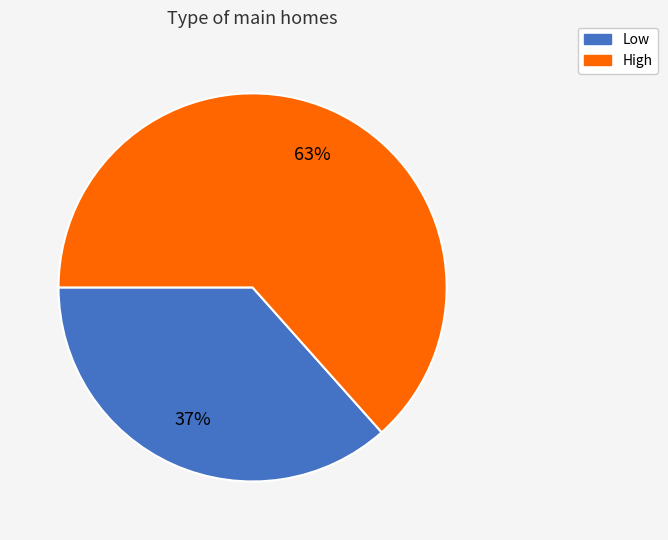

What is the largest slice in the pie chart?

High